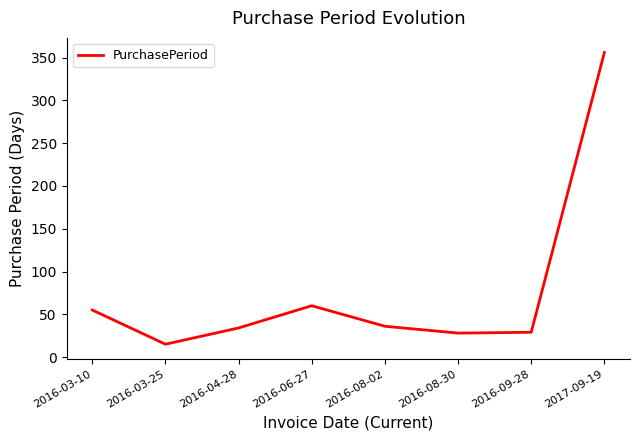

Which has a higher value, 2016-03-25 or 2016-08-02?

2016-08-02